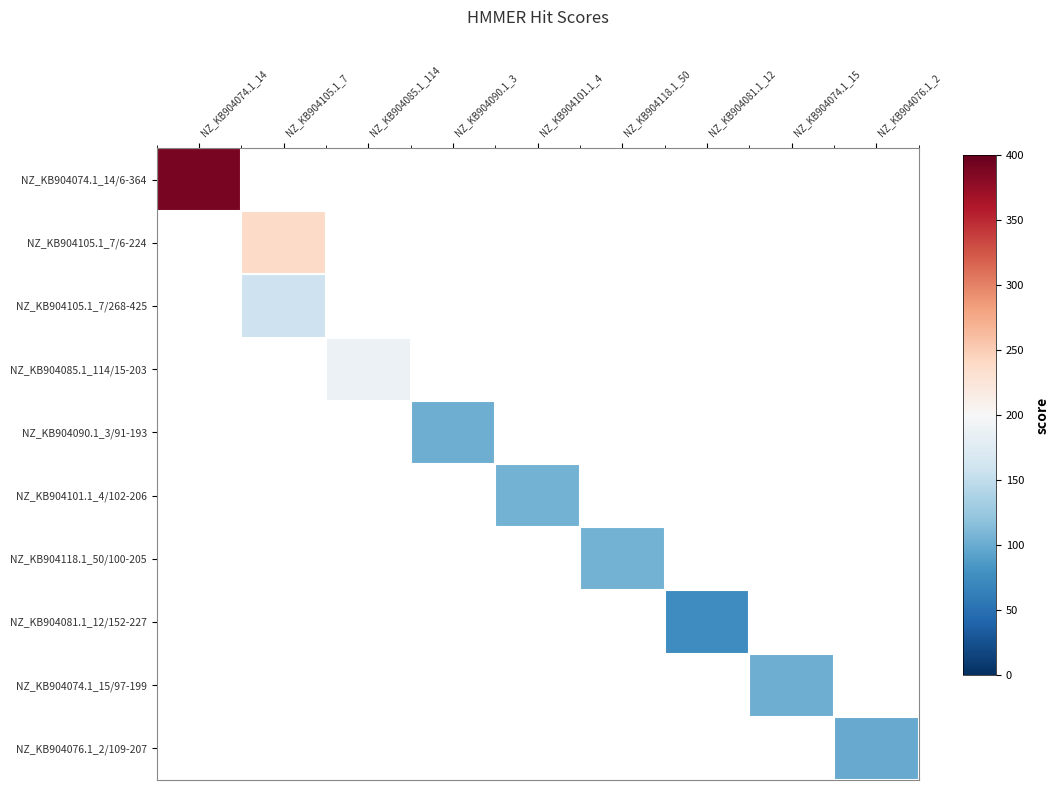

Count the number of categories in the chart.

9